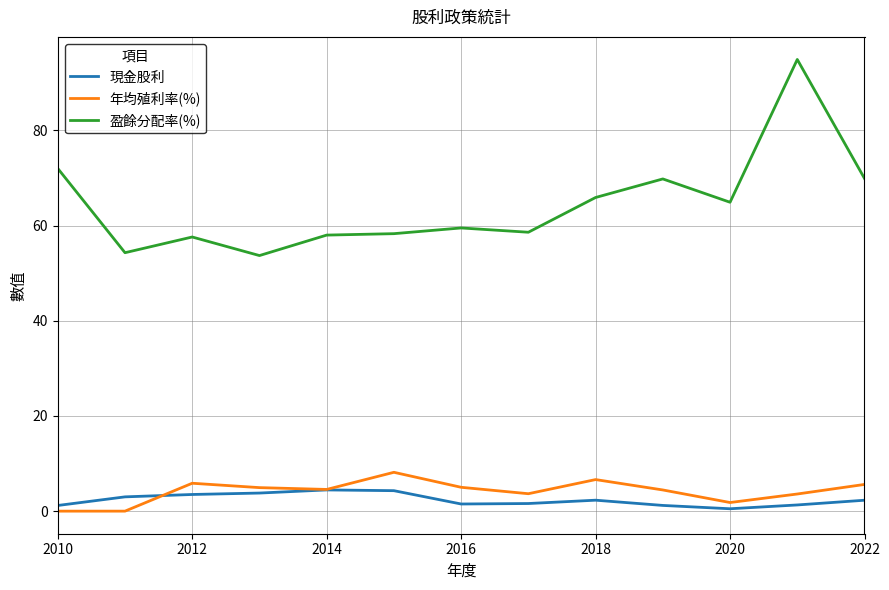

Which series has the largest total across all categories?

盈餘分配率(%)